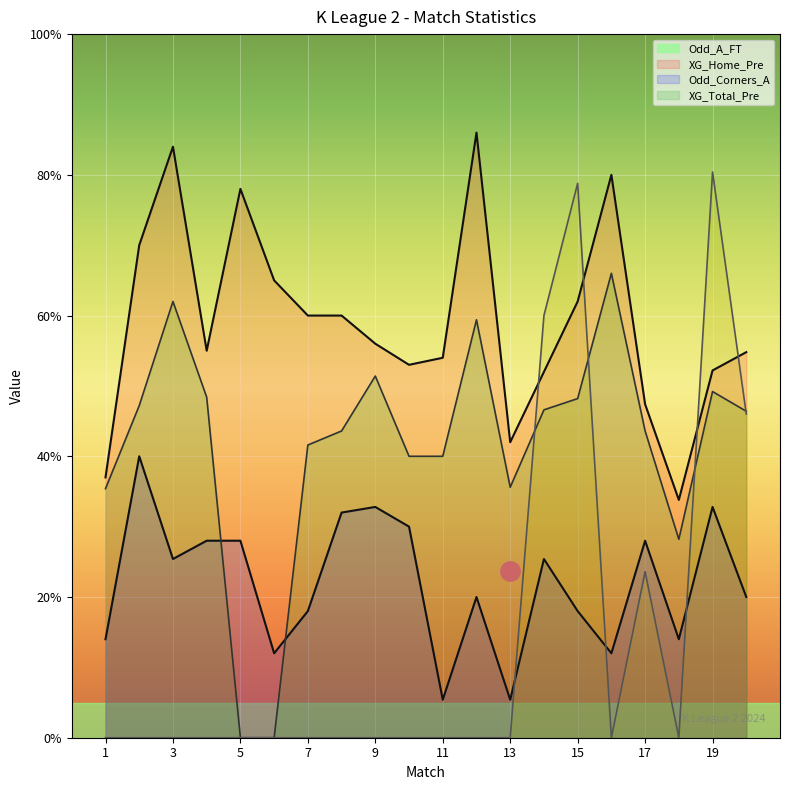

The XG_Home_Pre series shows 1.4 at 7. True or false?

False